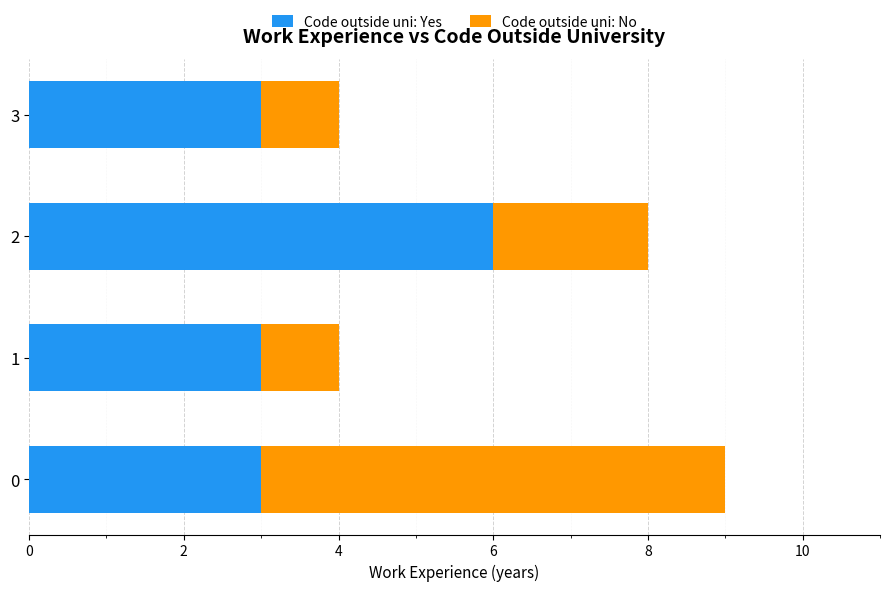

What is the sum of all Code outside uni: Yes values?

15